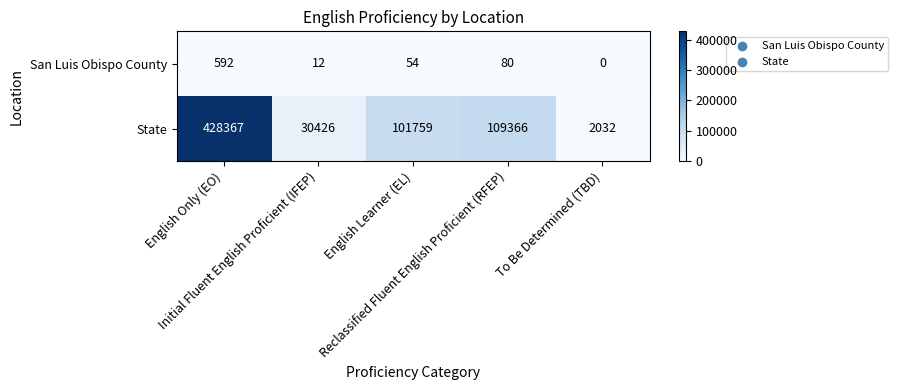

What is the sum of all San Luis Obispo County values?

738